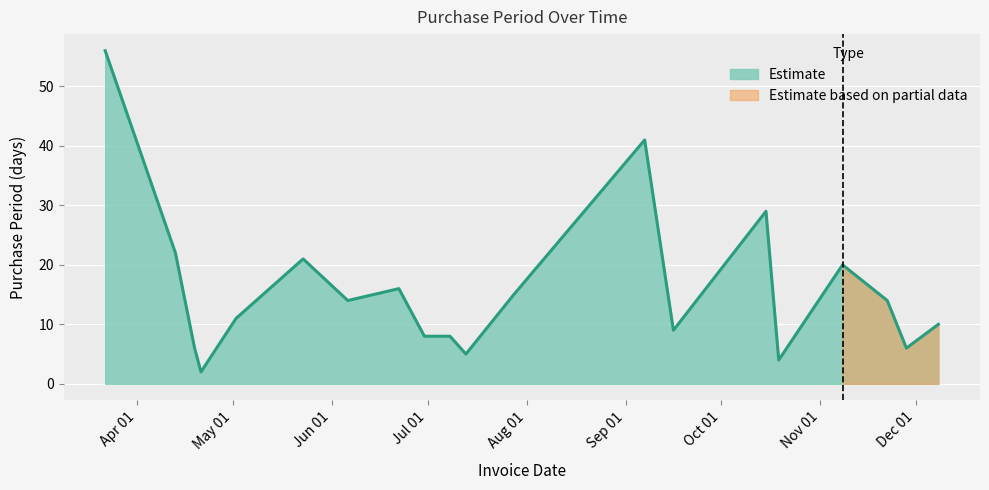

Rank the categories by value from highest to lowest.

2016-03-22, 2016-09-07, 2016-10-15, 2016-04-13, 2016-05-23, 2016-11-08, 2016-06-22, 2016-07-28, 2016-06-06, 2016-11-22, 2016-05-02, 2016-12-08, 2016-09-16, 2016-06-30, 2016-07-08, 2016-04-19, 2016-11-28, 2016-07-13, 2016-10-19, 2016-04-21